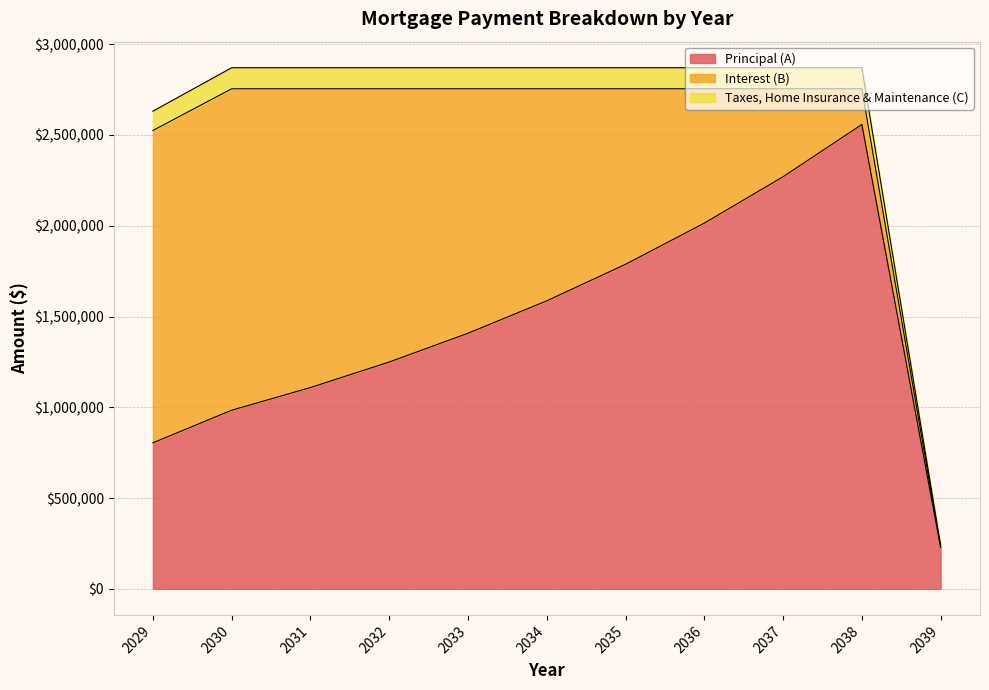

What is the maximum value for Principal (A)?

2558062